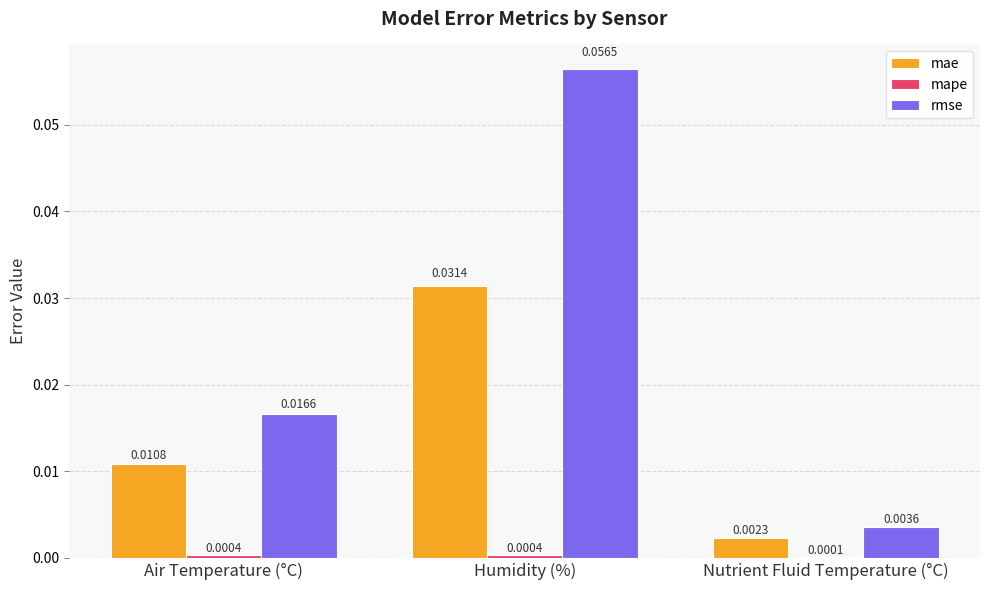

How many groups of bars are there?

3